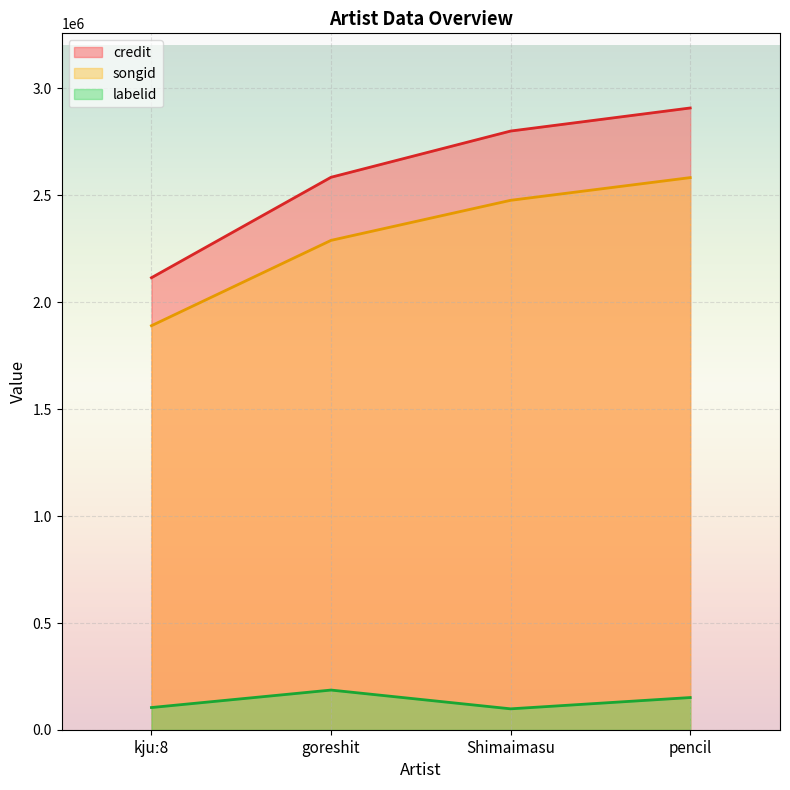

At which label does songid first exceed 2476616?

pencil